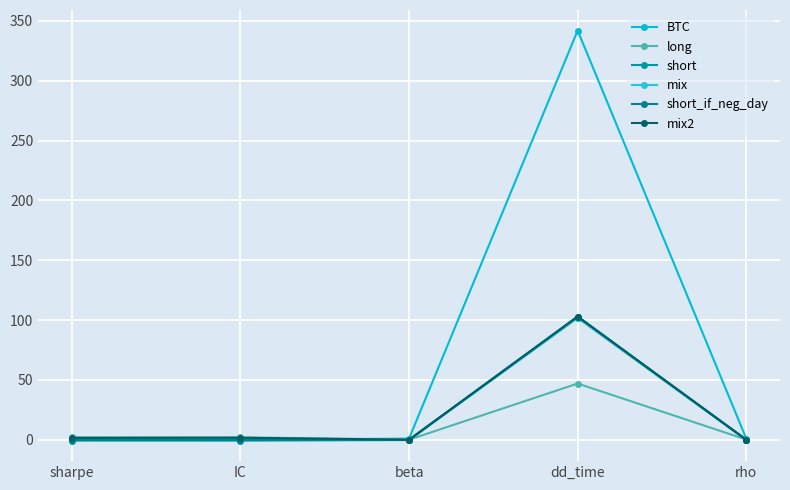

What is the value of the mix2 point at the 4th from the left?

103.0